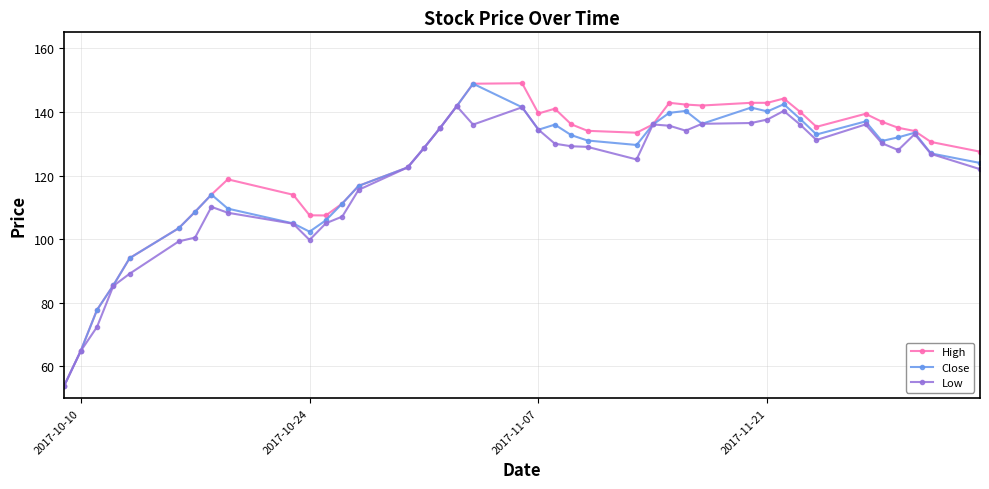

What is the maximum value for High?

149.0